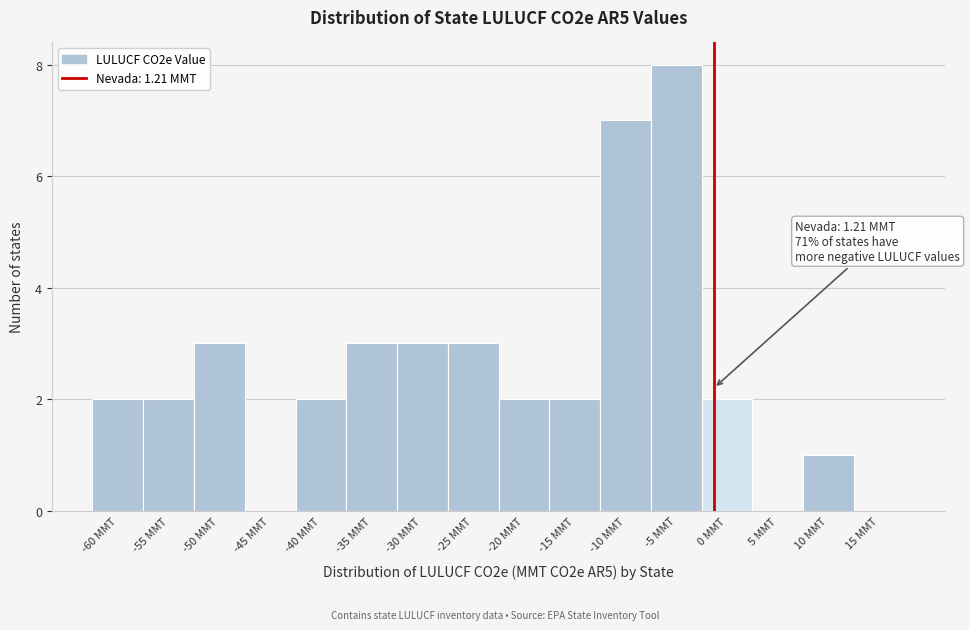

Reading left to right, extract all data points from this chart.

-60 MMT=2	-55 MMT=2	-50 MMT=3	-45 MMT=0	-40 MMT=2	-35 MMT=3	-30 MMT=3	-25 MMT=3	-20 MMT=2	-15 MMT=2	-10 MMT=7	-5 MMT=8	0 MMT=2	5 MMT=0	10 MMT=1	15 MMT=0